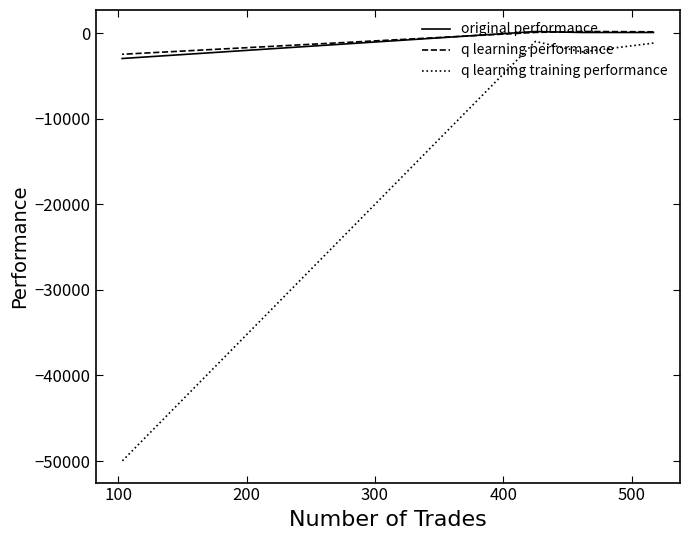

True or false: original performance has more than 0 interior local peaks.

True